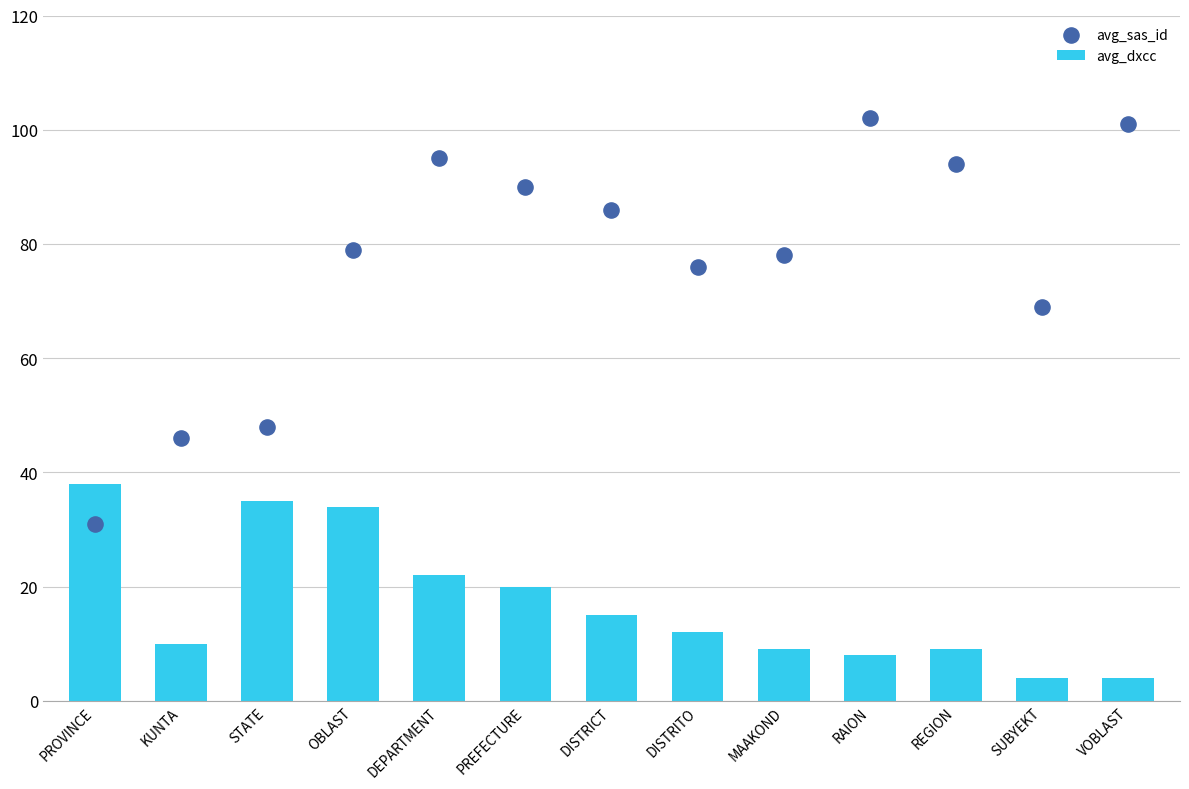

At how many categories does at least one series exceed 52?

10